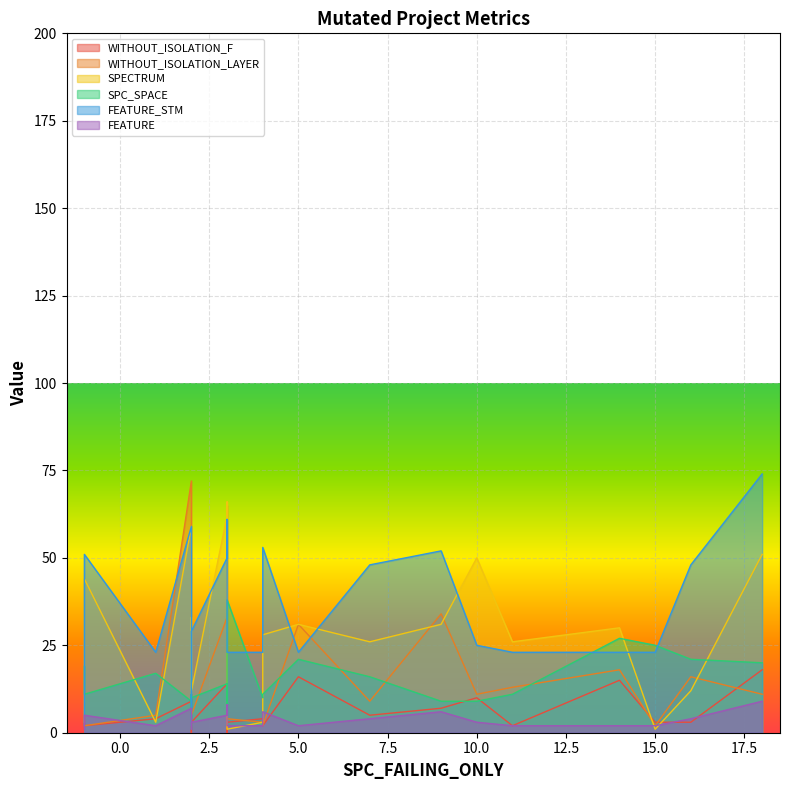

How many values in the FEATURE_STM series exceed 25?

10